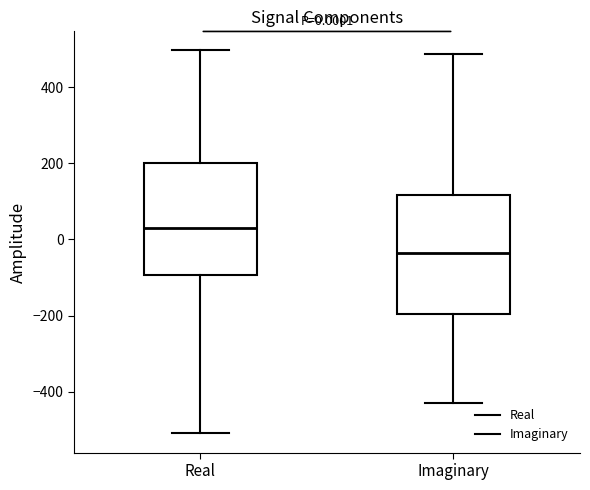

Which box has the highest median line?

Real